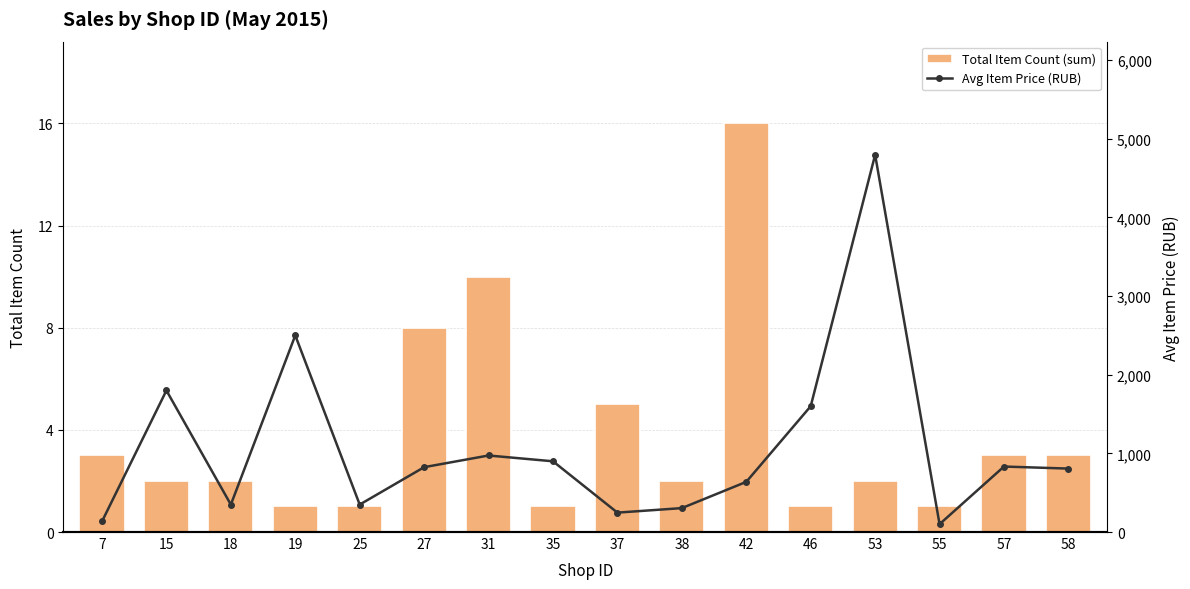

Rank the series by their maximum value, from highest to lowest.

item_price_mean, item_cnt_day